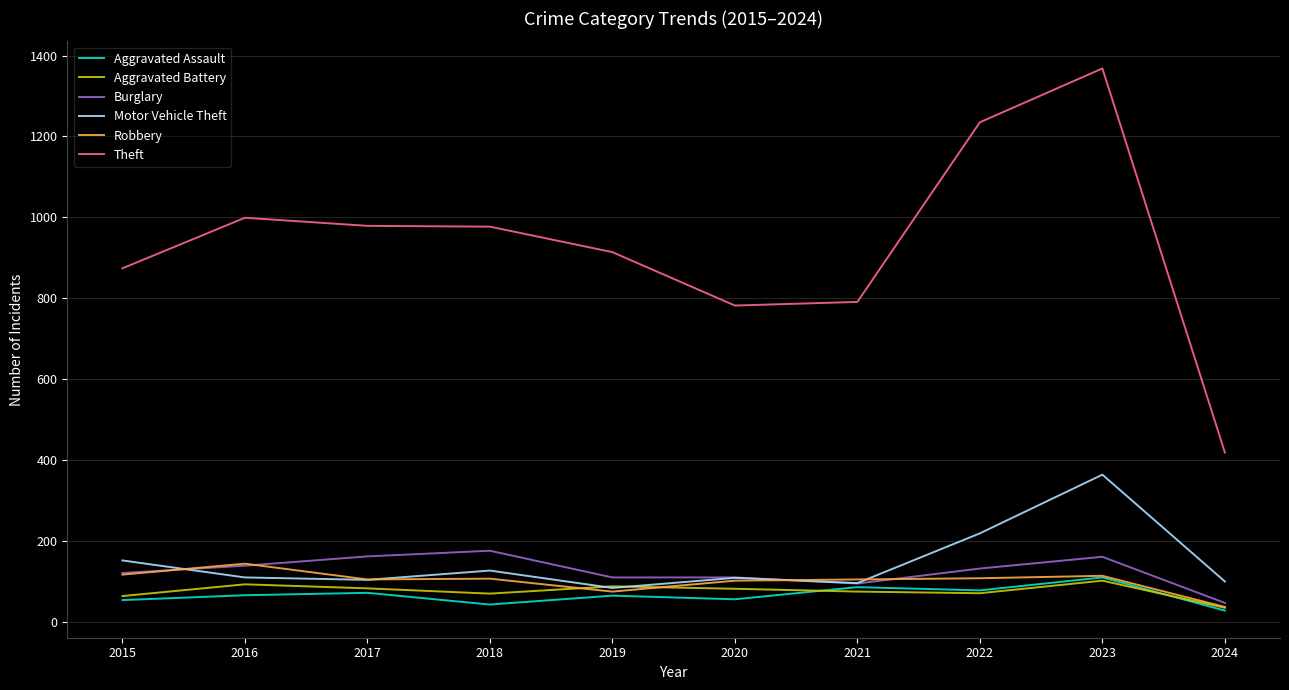

What is the sum of all Aggravated Assault values?

658